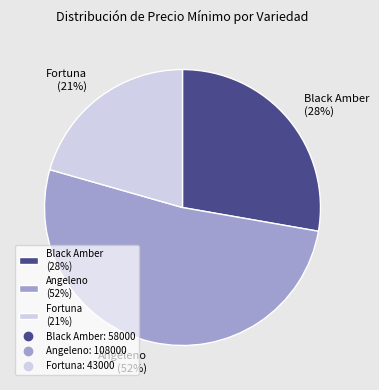

Is the sum of Black Amber (28%) and Fortuna (21%) greater than half?

No